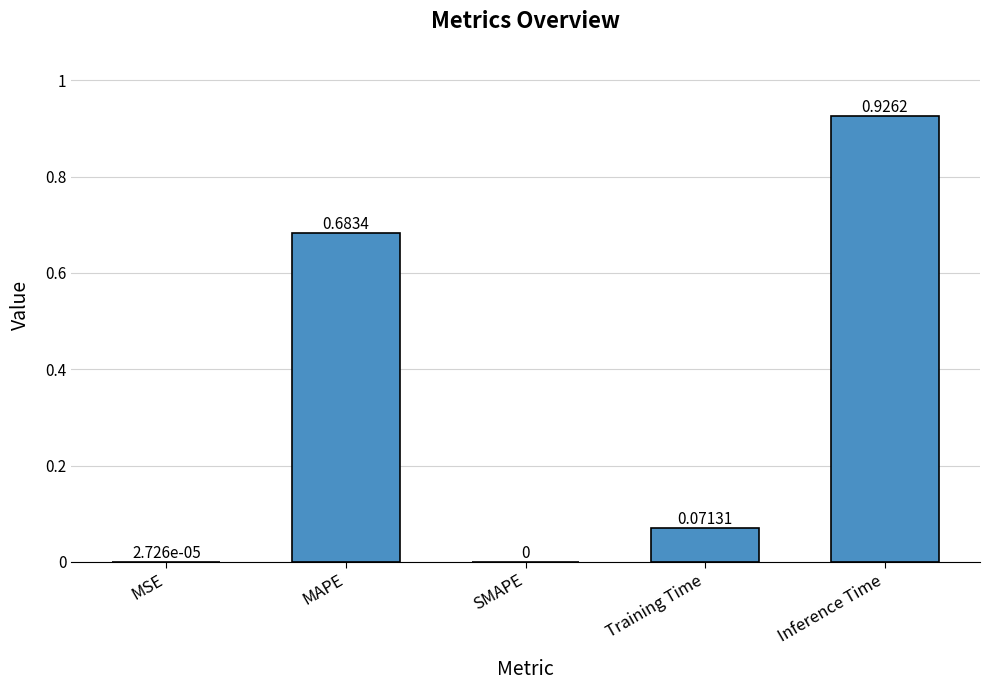

Where is the data nearest to the value 0?

SMAPE